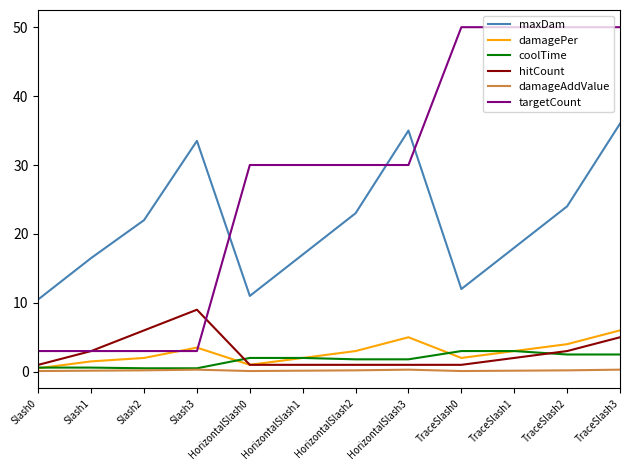

True or false: damageAddValue has a value of 0.2 at TraceSlash2.

True